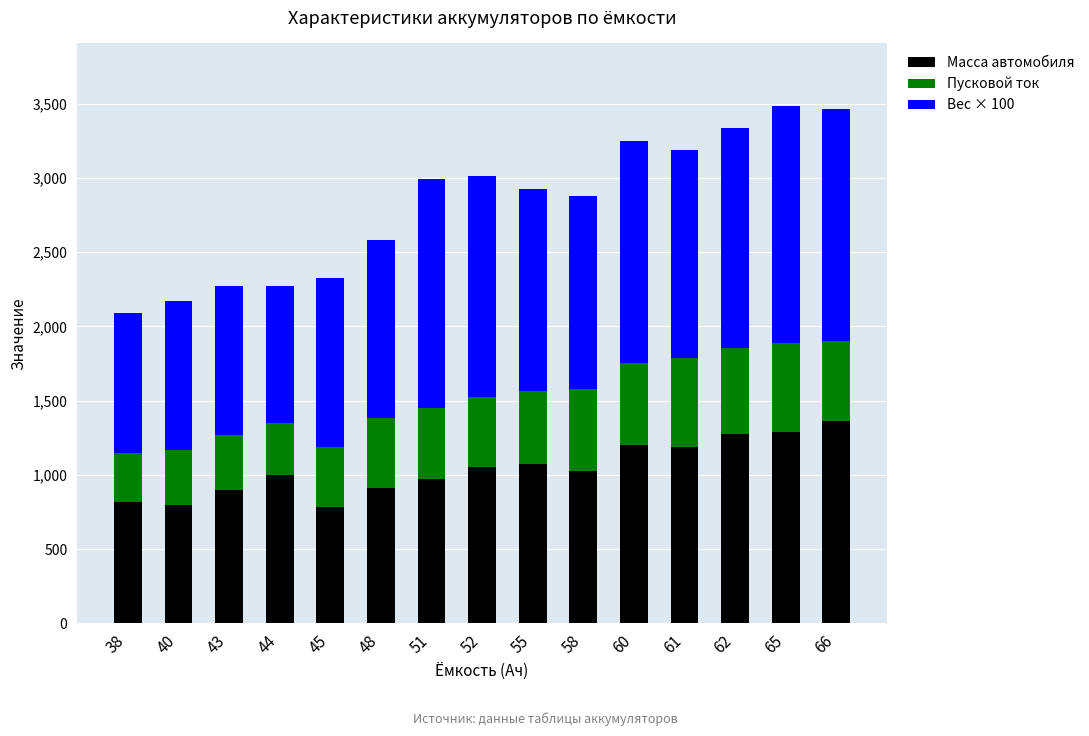

The value of Масса автомобиля at 48 is 910. True or false?

True